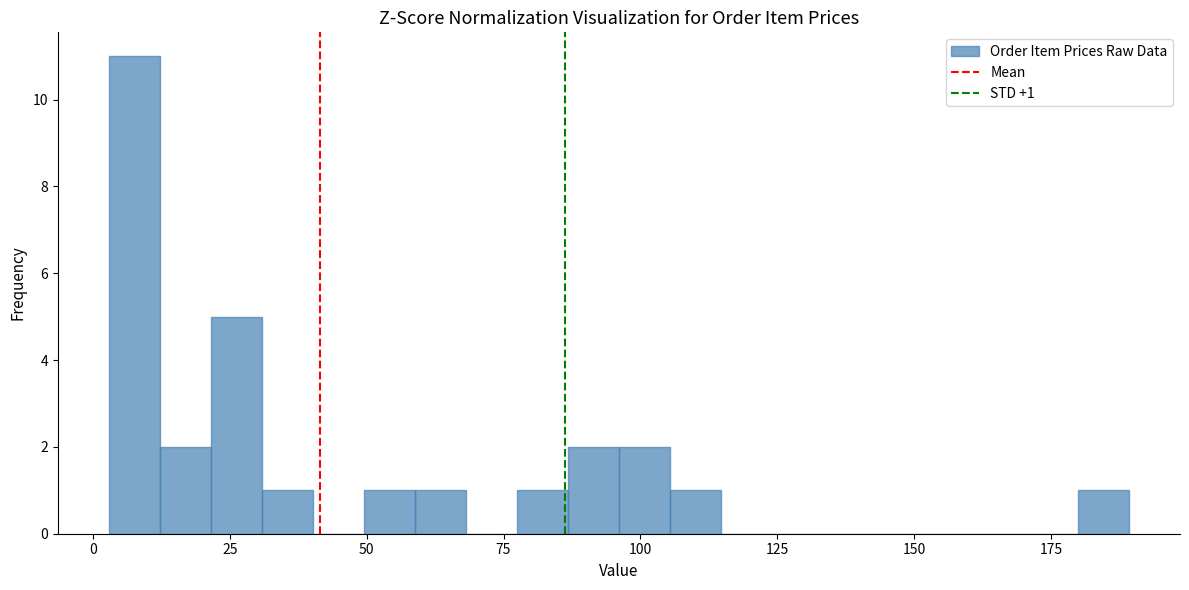

Read against the x-axis, roughly where is the centre of the tallest bar?

10